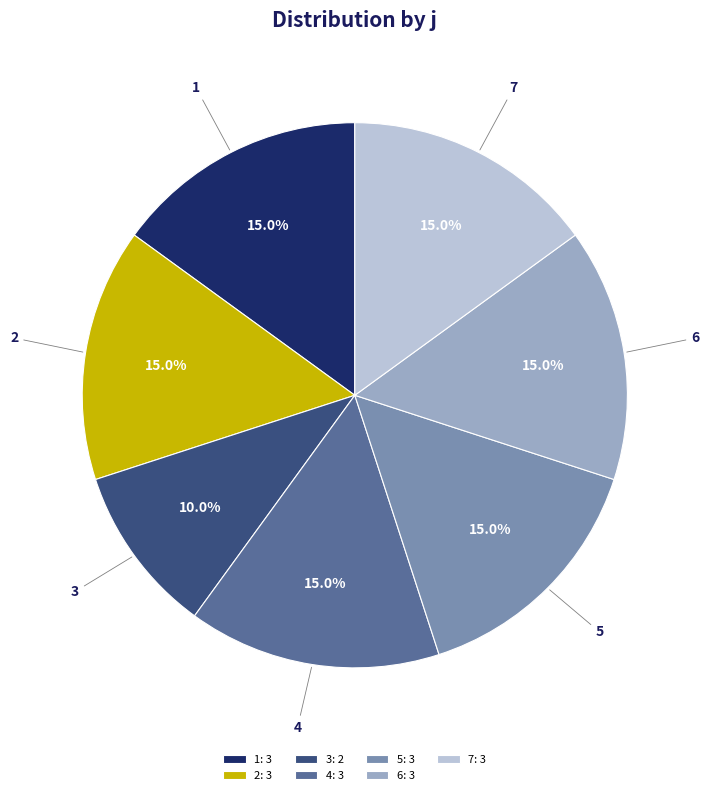

To the nearest percent, what is the difference between the 5 and 3 slice percentages?

5%